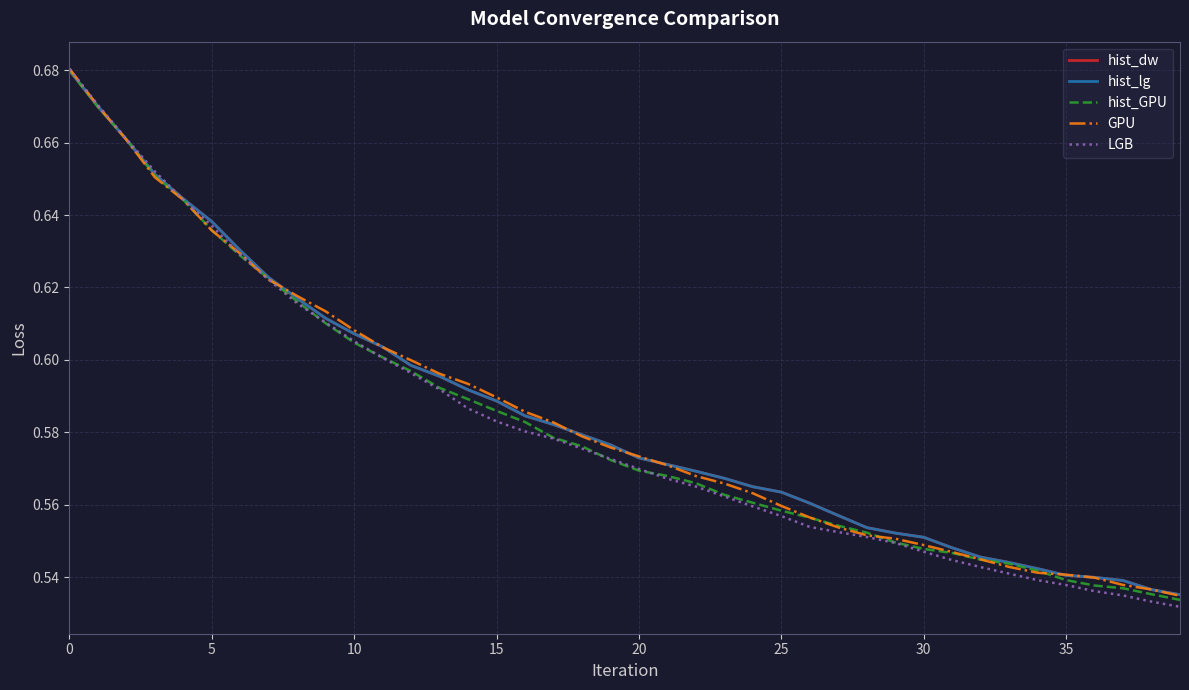

What is the label of the 36th point from the left?

35